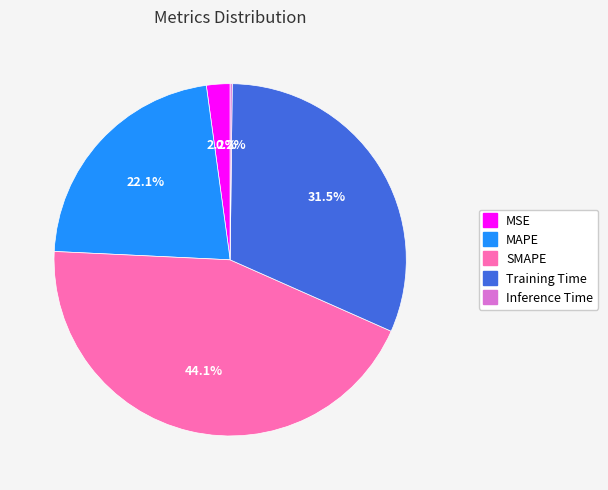

Does Training Time represent more than half of the total?

No